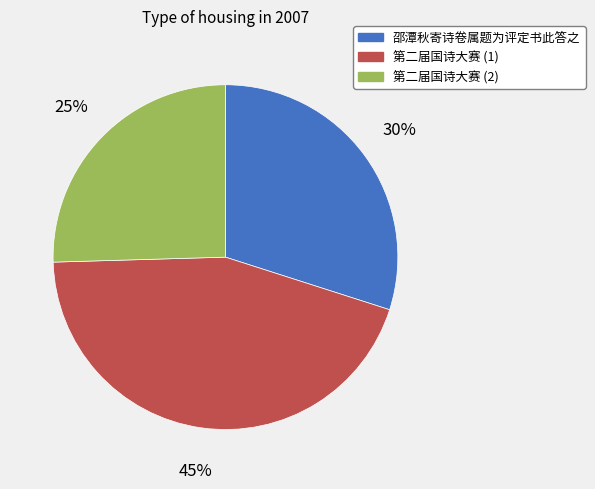

Rank the categories by value from lowest to highest.

第二届国诗大赛 (2), 邵潭秋寄诗卷属题为评定书此答之, 第二届国诗大赛 (1)